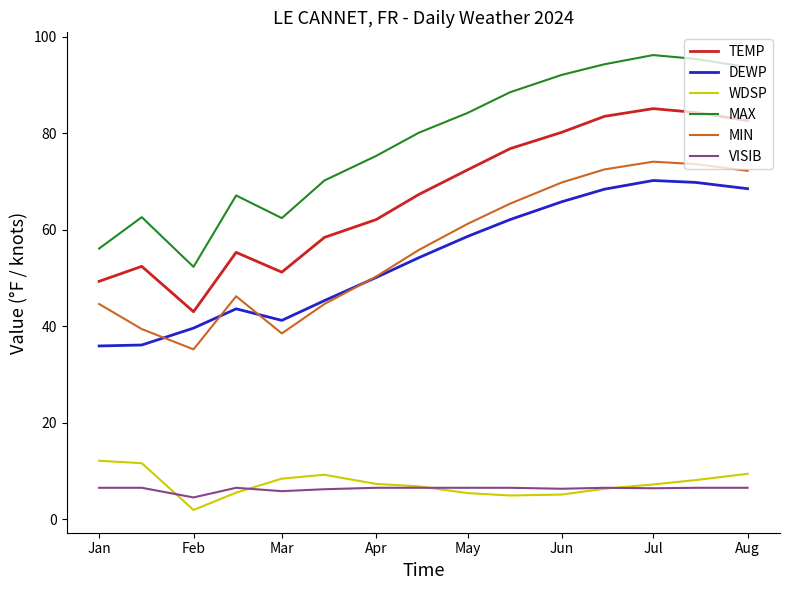

True or false: WDSP and MAX intersect in this chart.

False